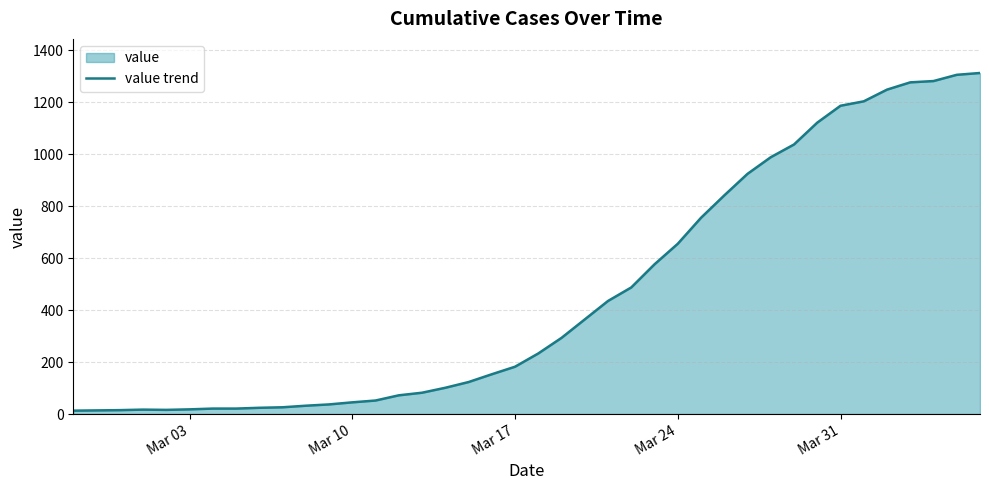

Reading left to right, list all the values displayed in this chart.

13	14	15	17	16	18	21	21	24	26	32	37	45	52	72	82	101	123	153	182	233	293	364	435	487	576	655	755	841	924	988	1037	1121	1186	1203	1248	1276	1281	1305	1312